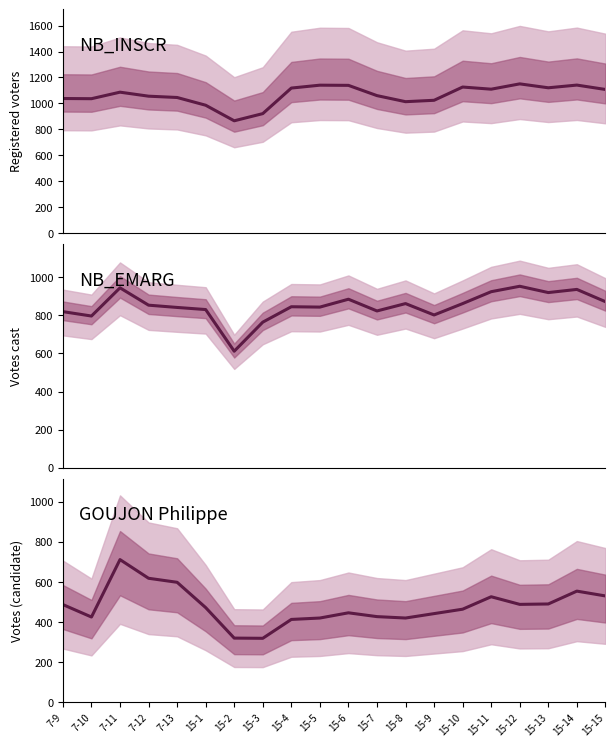

In GOUJON Philippe, how many points are higher than both neighbors (excluding endpoints)?

4